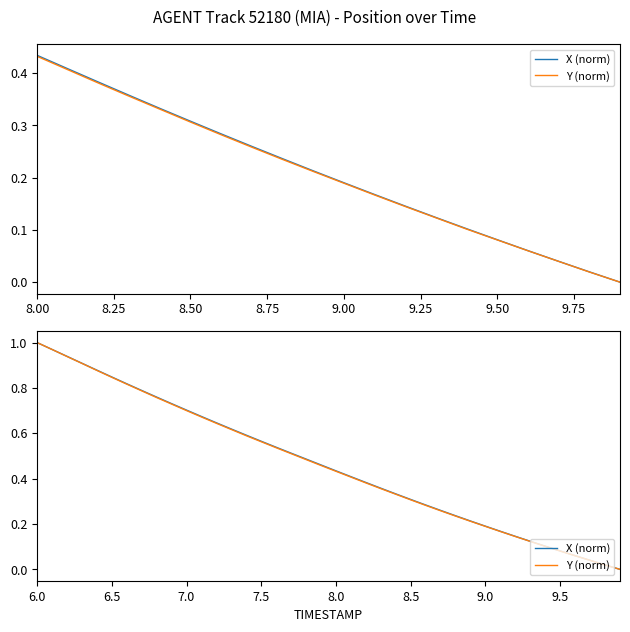

Does the chart have visible grid lines?

No